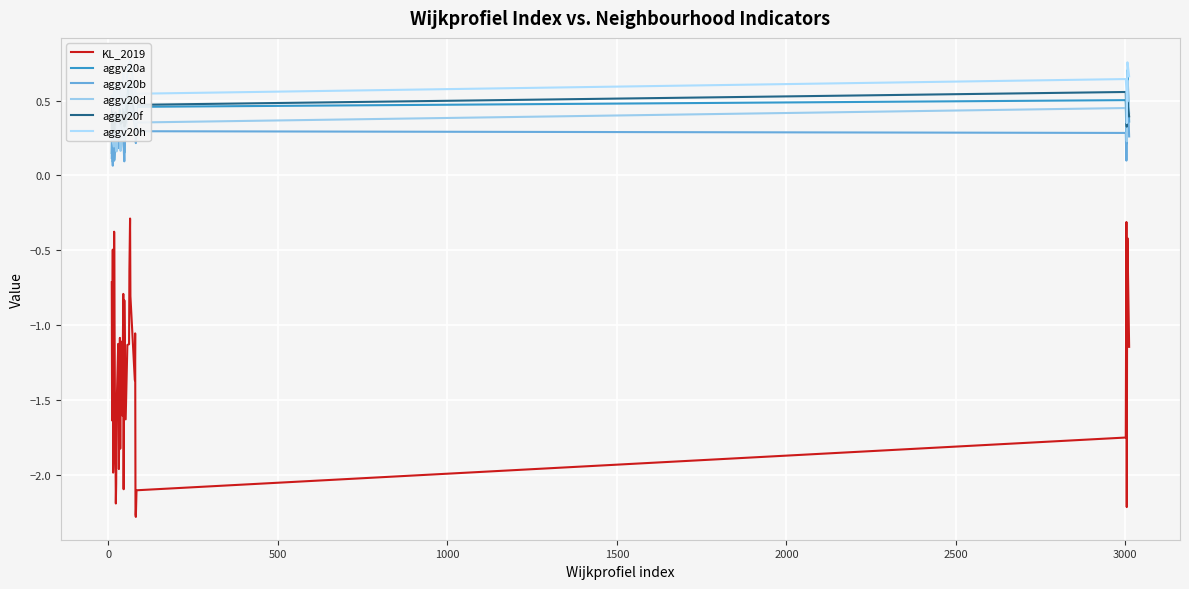

List the series in order of their peak value, highest first.

aggv20h, aggv20a, aggv20d, aggv20b, aggv20f, KL_2019